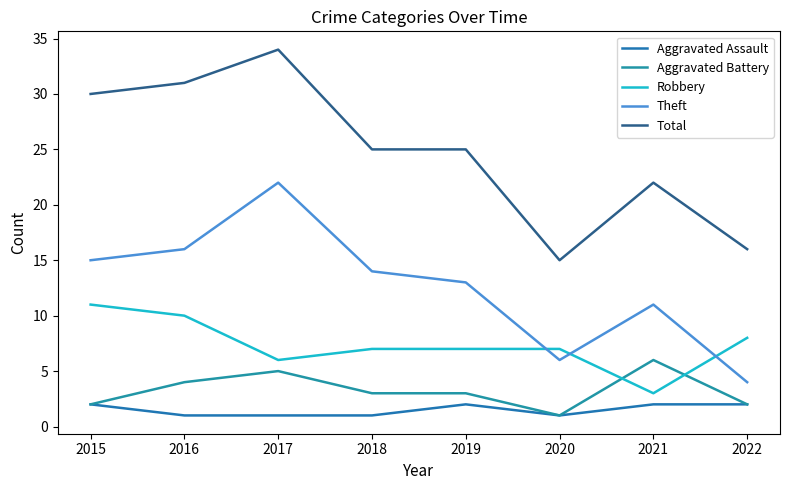

True or false: Total and Robbery cross at least once.

False